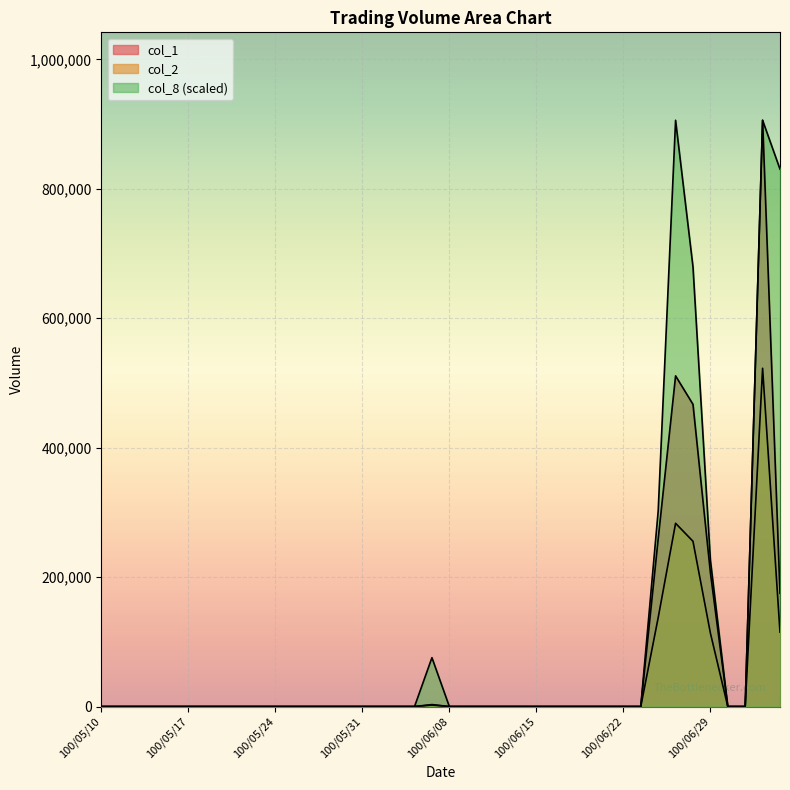

True or false: col_1 has a value of 0 at 100/05/20.

True